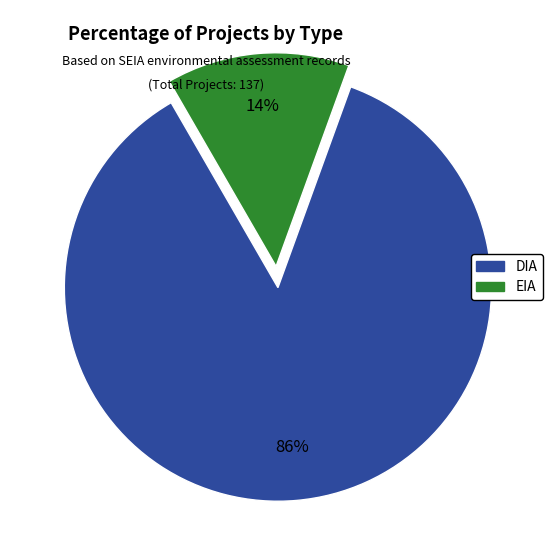

Is DIA the majority of the pie?

Yes